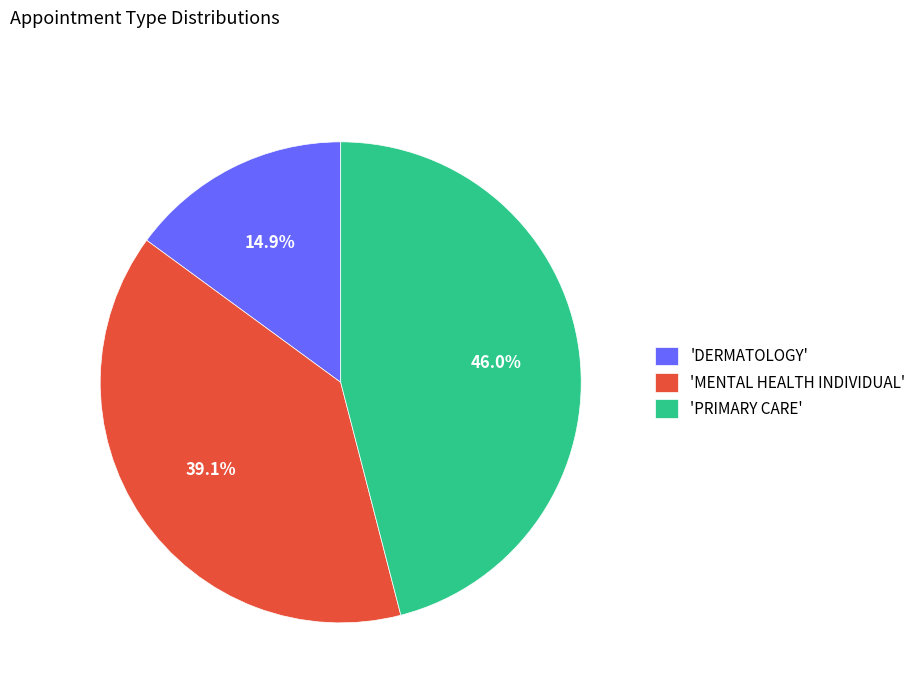

Rank the categories by value from highest to lowest.

'PRIMARY CARE', 'MENTAL HEALTH INDIVIDUAL', 'DERMATOLOGY'